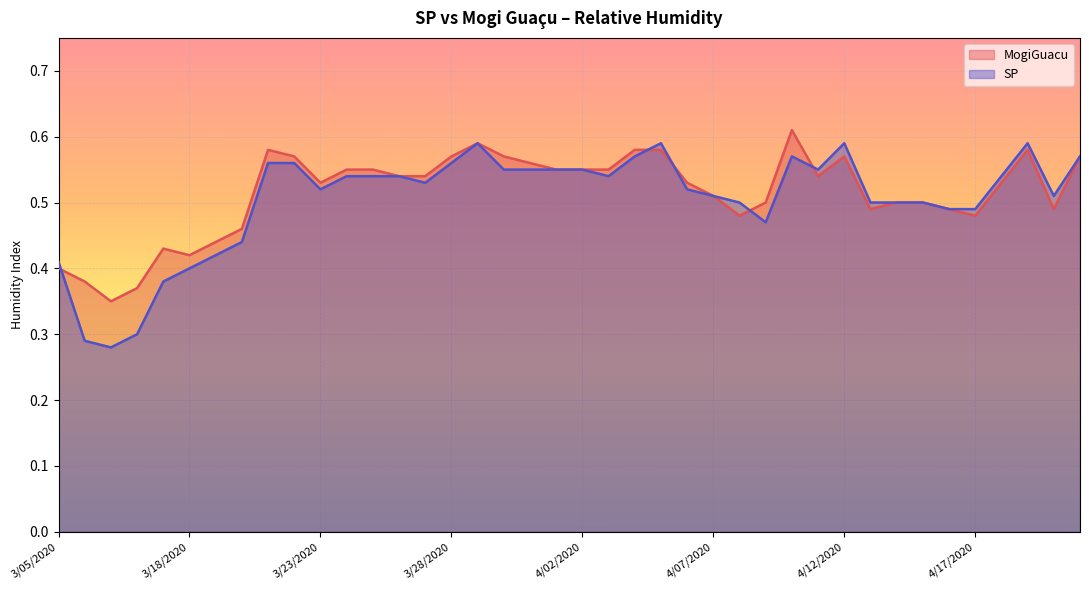

True or false: SP has more than 0 interior local peaks.

True